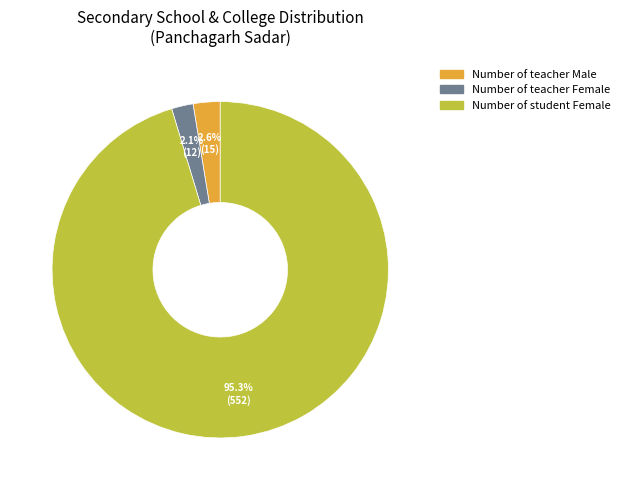

Between Number of student Female and Number of teacher Female, which is larger?

Number of student Female